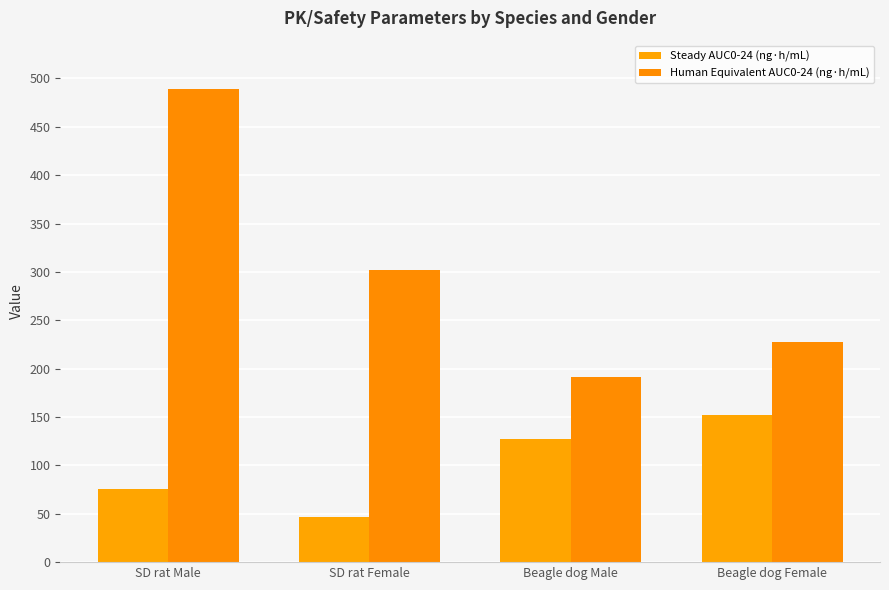

Reading left to right, list all the values displayed in this chart.

Steady AUC0-24 (ng·h/mL): 75.2	46.4	127.6	152.1
Human Equivalent AUC0-24 (ng·h/mL): 489.0	302.0	191.0	228.0